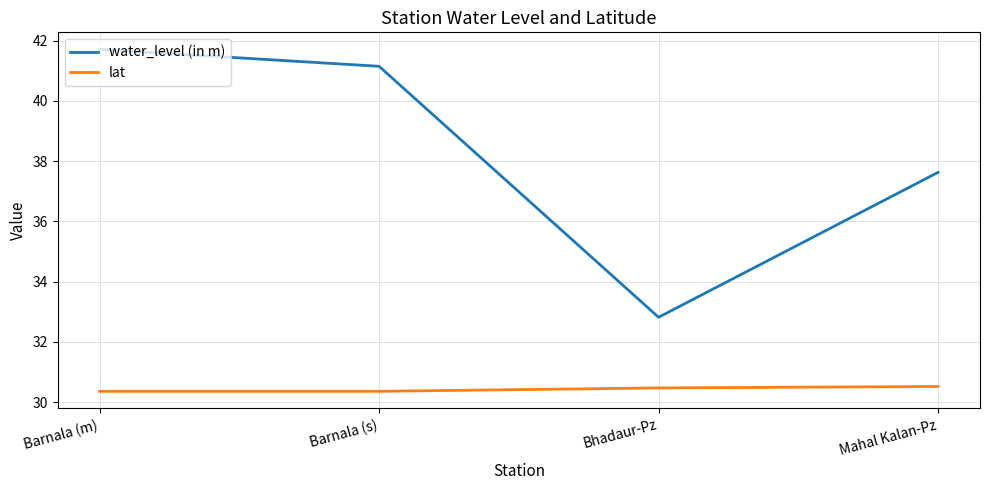

What is the greatest value displayed?

41.7